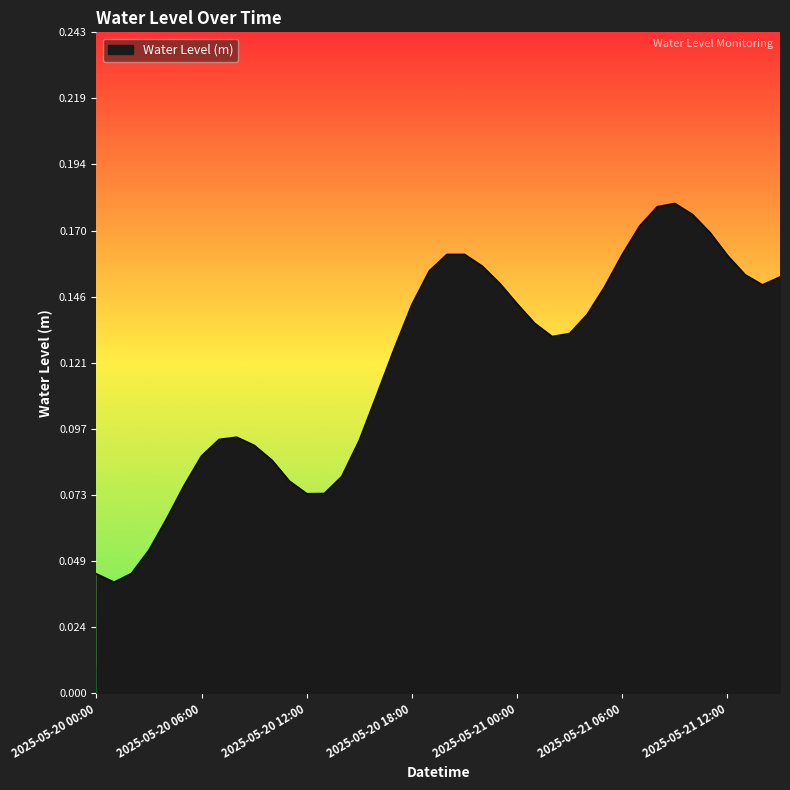

Does the chart display data point markers on the line(s)?

No